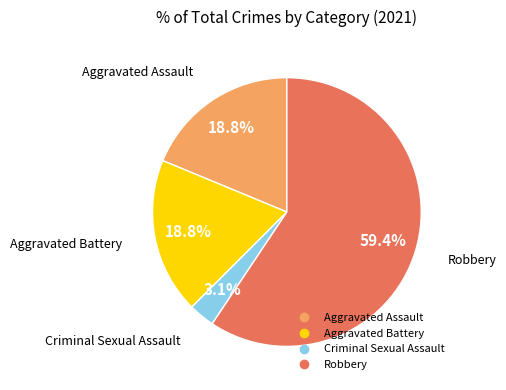

Is there a majority slice in this chart?

Yes